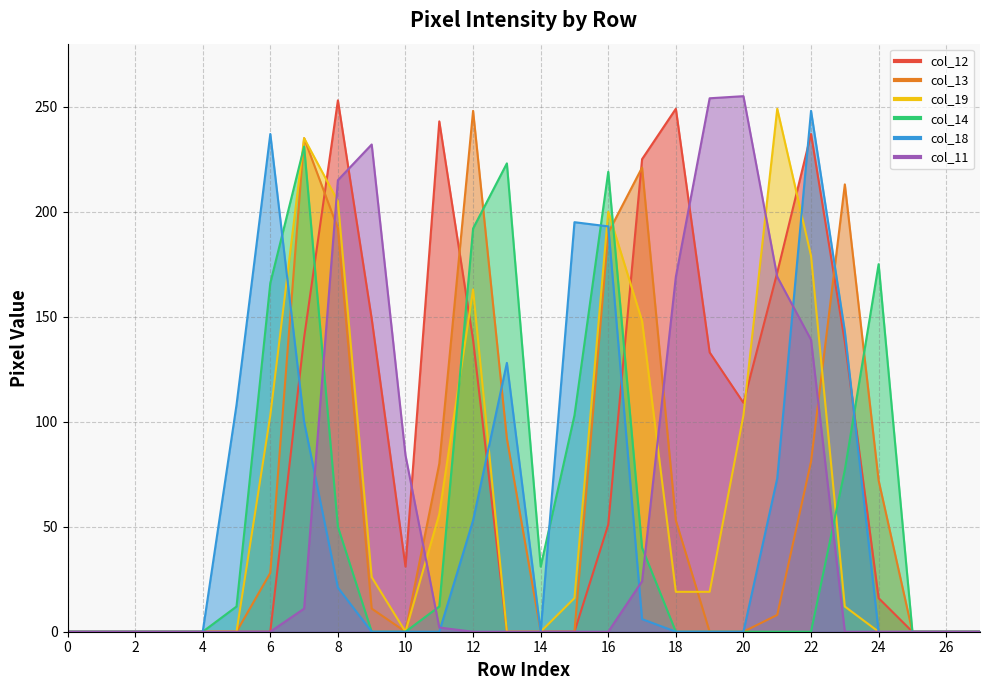

How many interior local peaks does the col_19 series have?

4